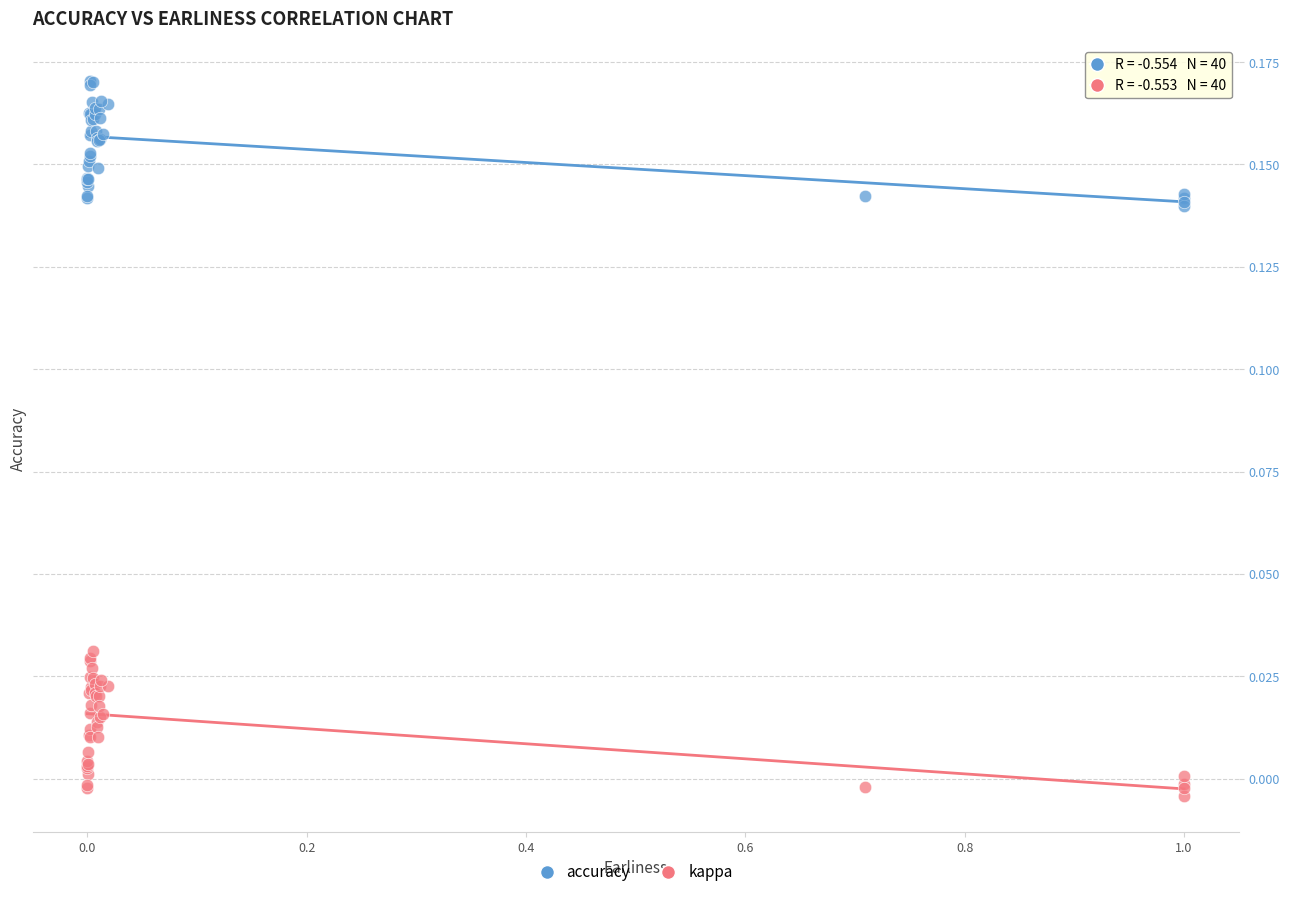

Which series has the largest Y range (max minus min)?

kappa